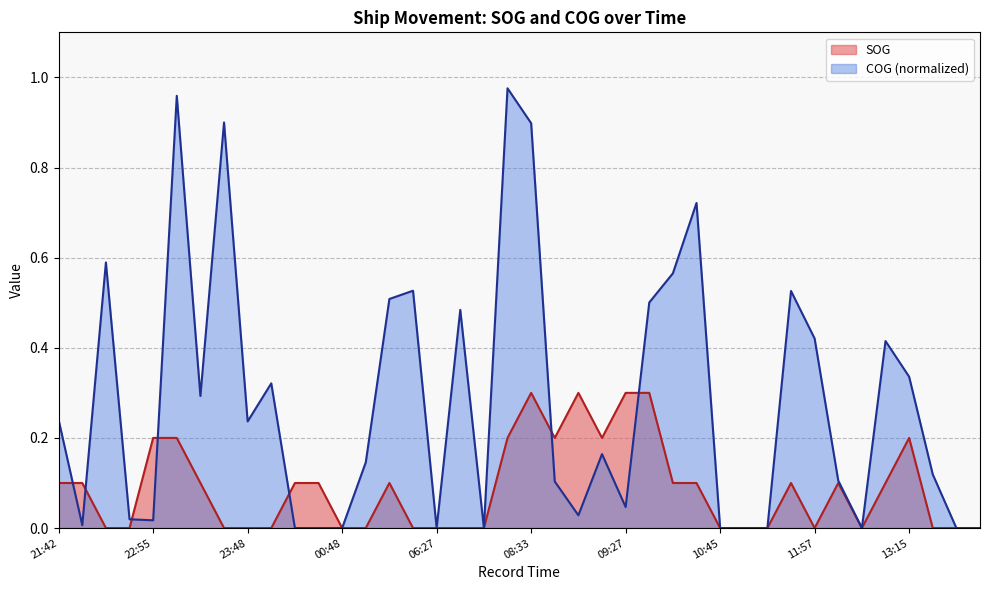

Does the chart display data point markers on the line(s)?

No